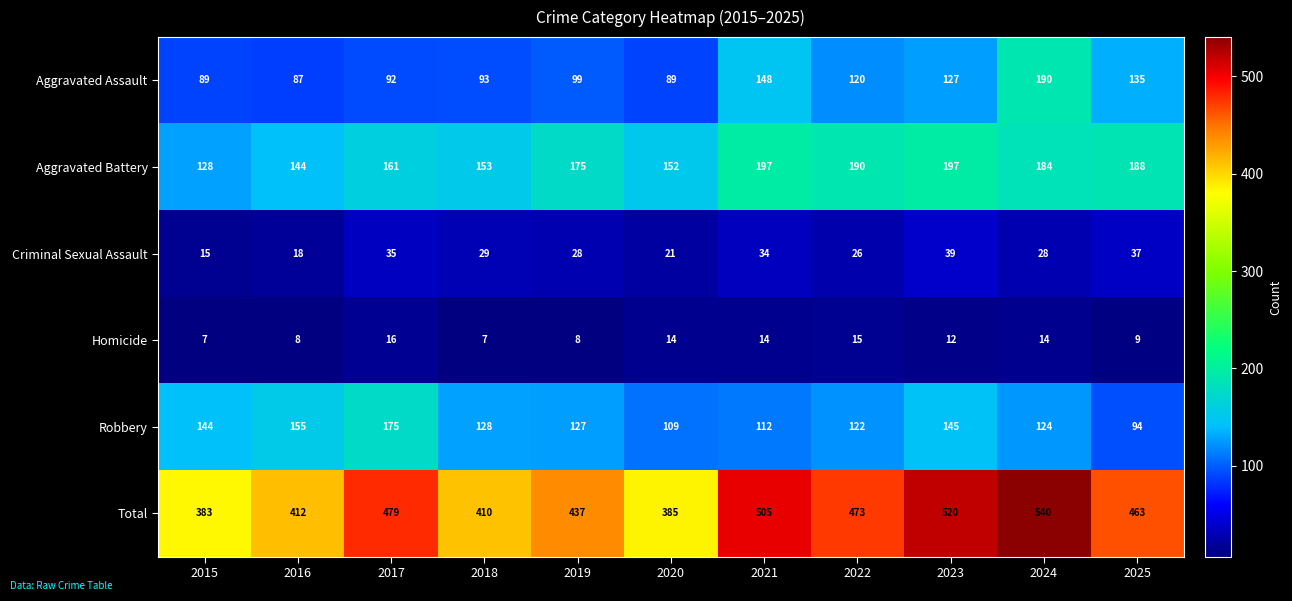

At 2019, list the series in order from smallest to largest.

Homicide, Criminal Sexual Assault, Aggravated Assault, Robbery, Aggravated Battery, Total